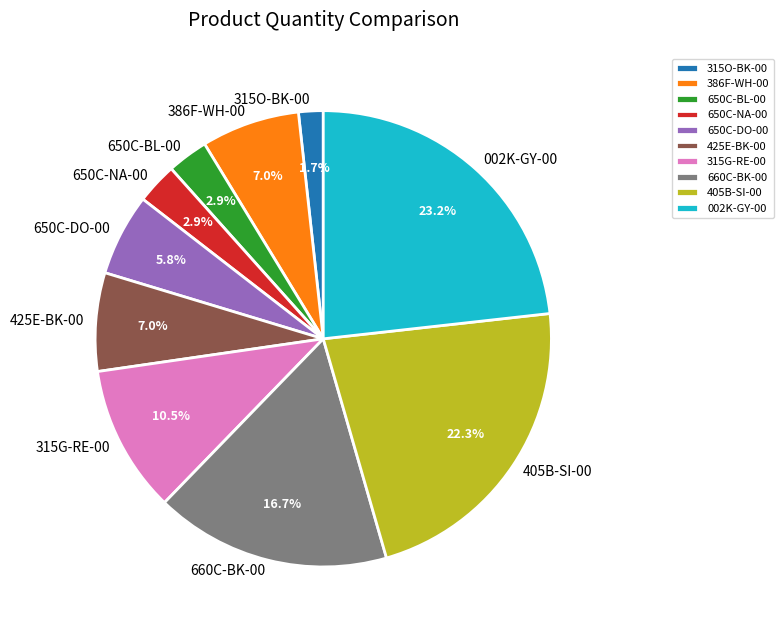

Which has a higher value, 660C-BK-00 or 405B-SI-00?

405B-SI-00